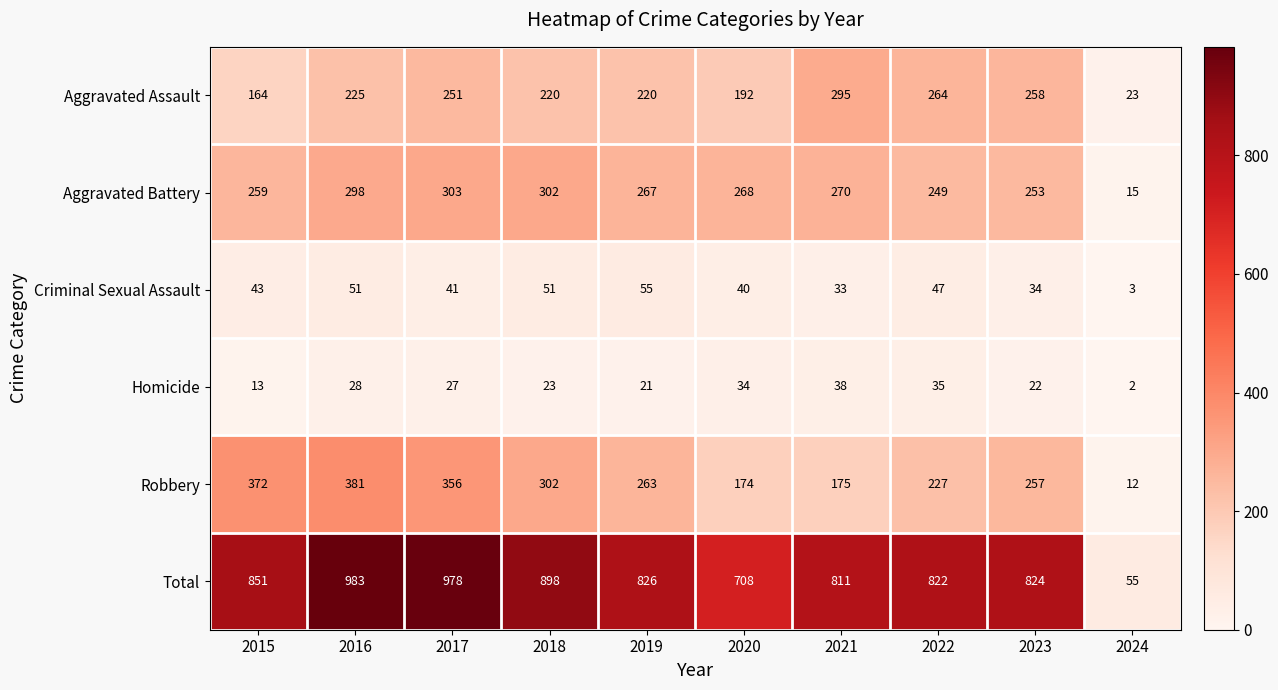

Which series changed the most between 2016 and 2018?

Total